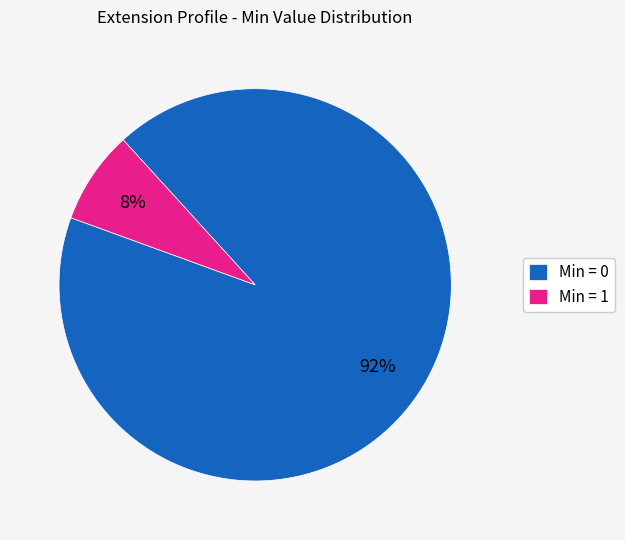

How many slices are in this pie chart?

2